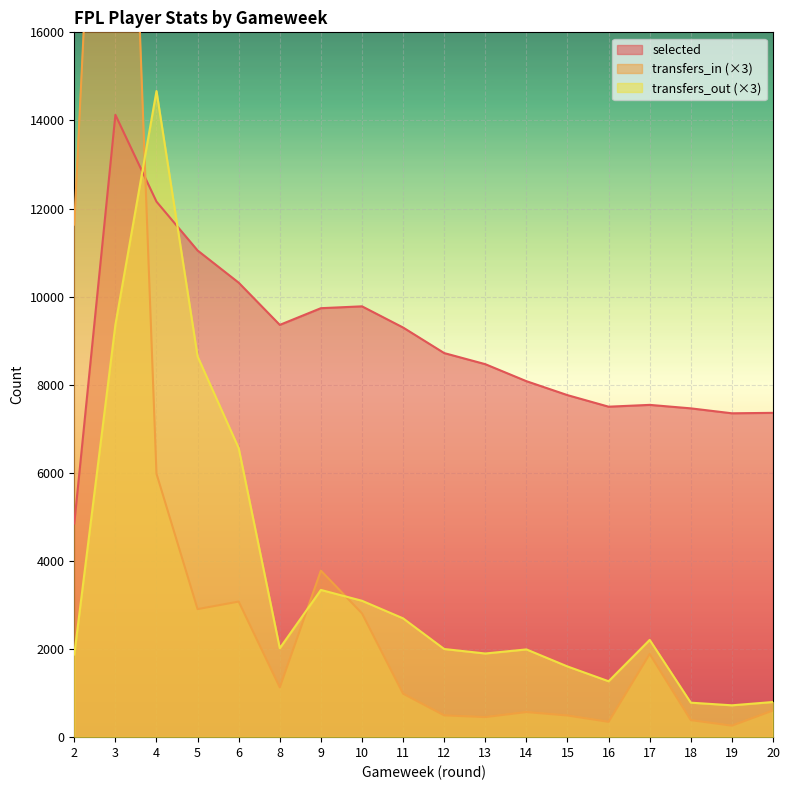

What is the average value of the transfers_in series?

3815